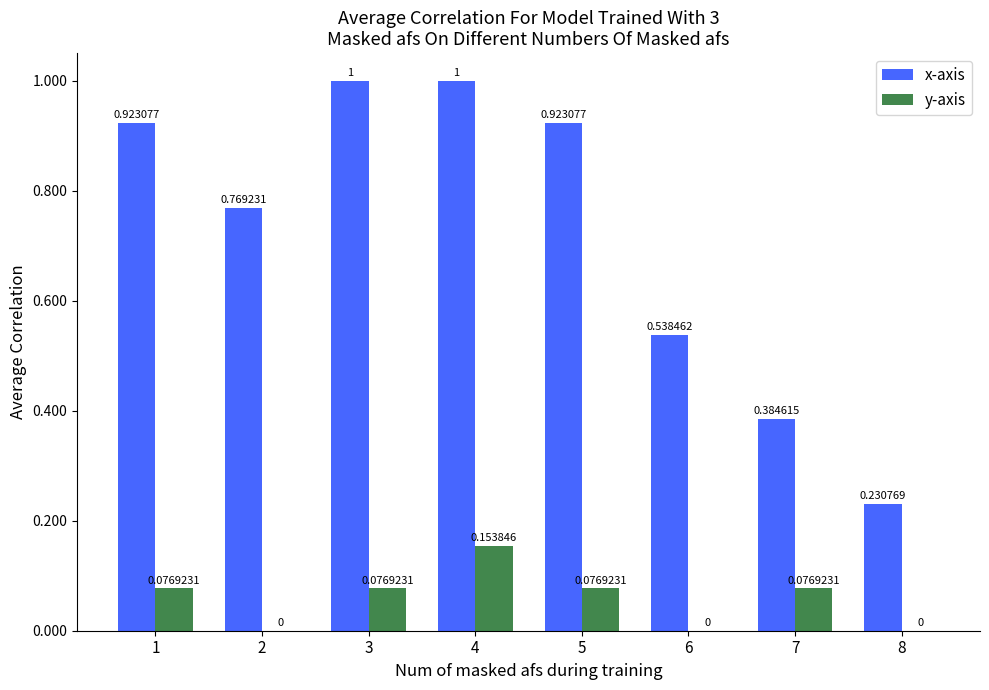

Which series has the largest range (max minus min)?

x-axis